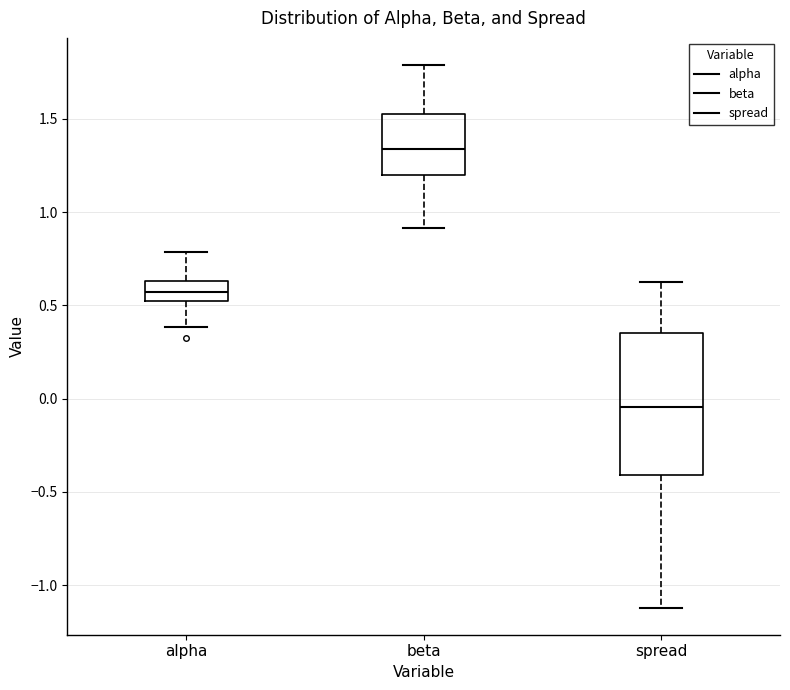

Where is the upper edge of the box for alpha on the y-axis? The values are not printed on the chart, so give them approximately, as read against the axis.

0.65